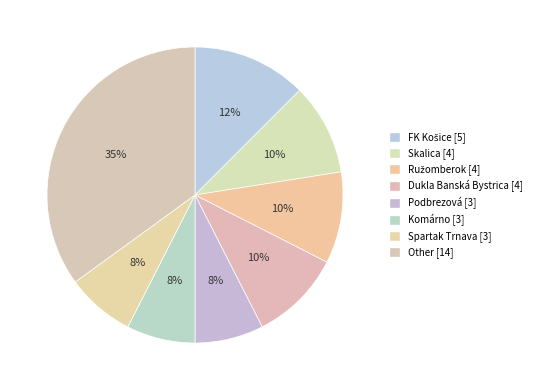

How many slices are in this pie chart?

8